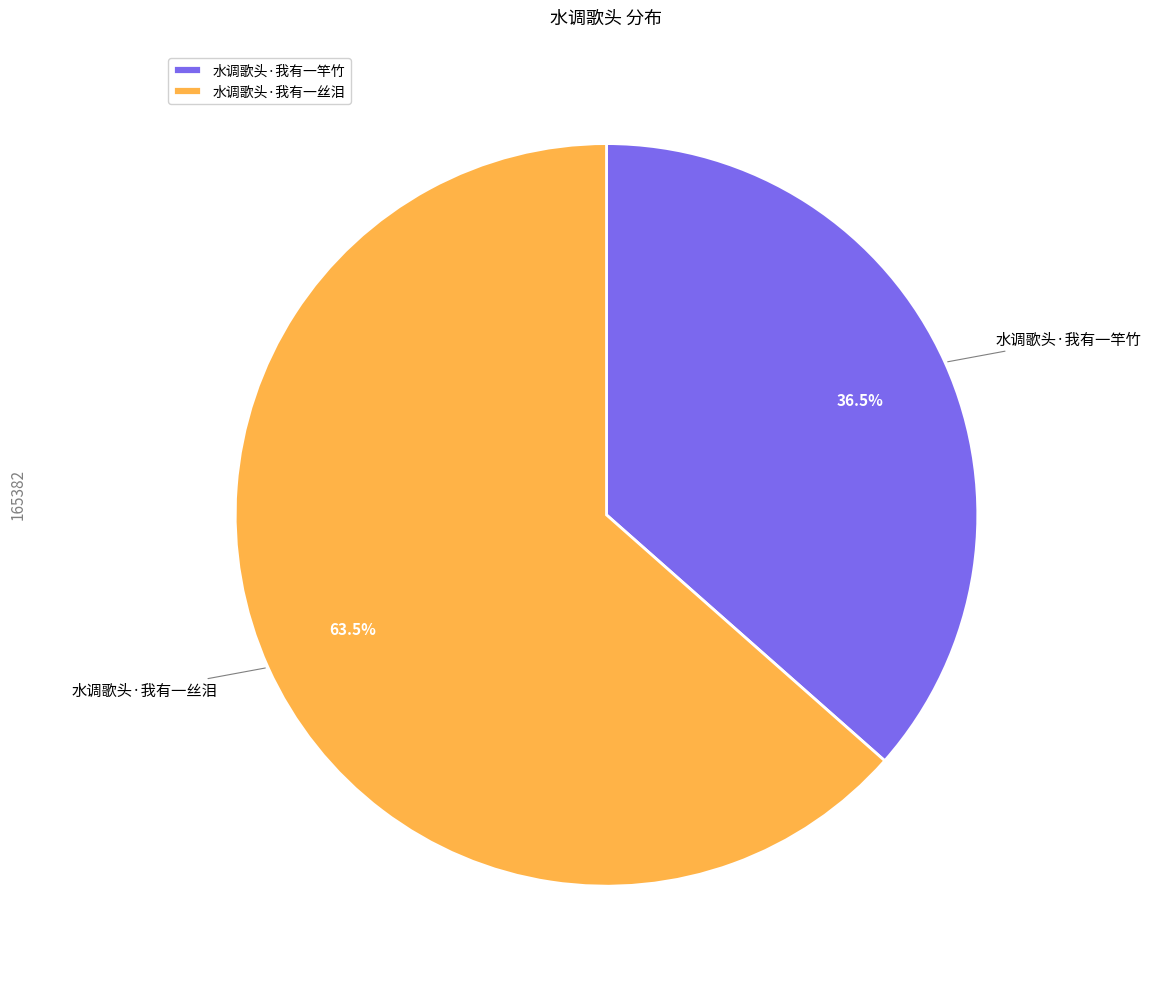

Is there a majority slice in this chart?

Yes